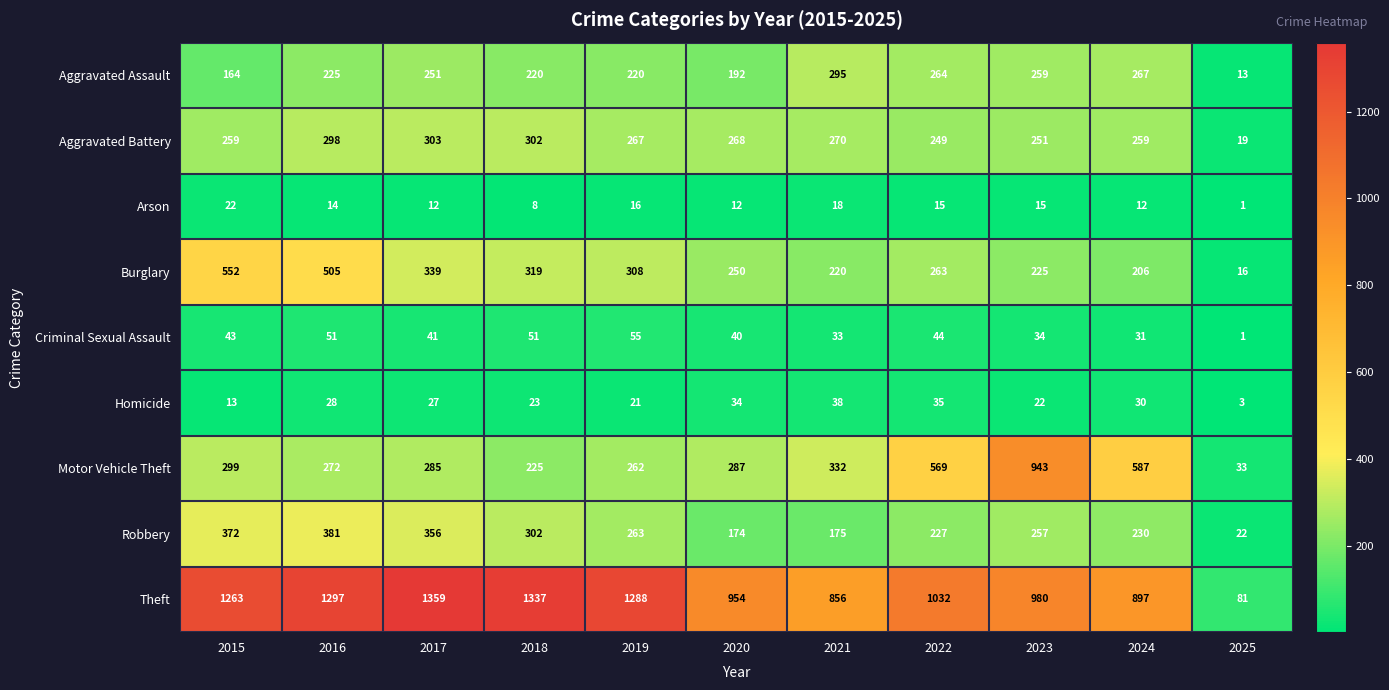

What is the maximum value for Robbery?

381